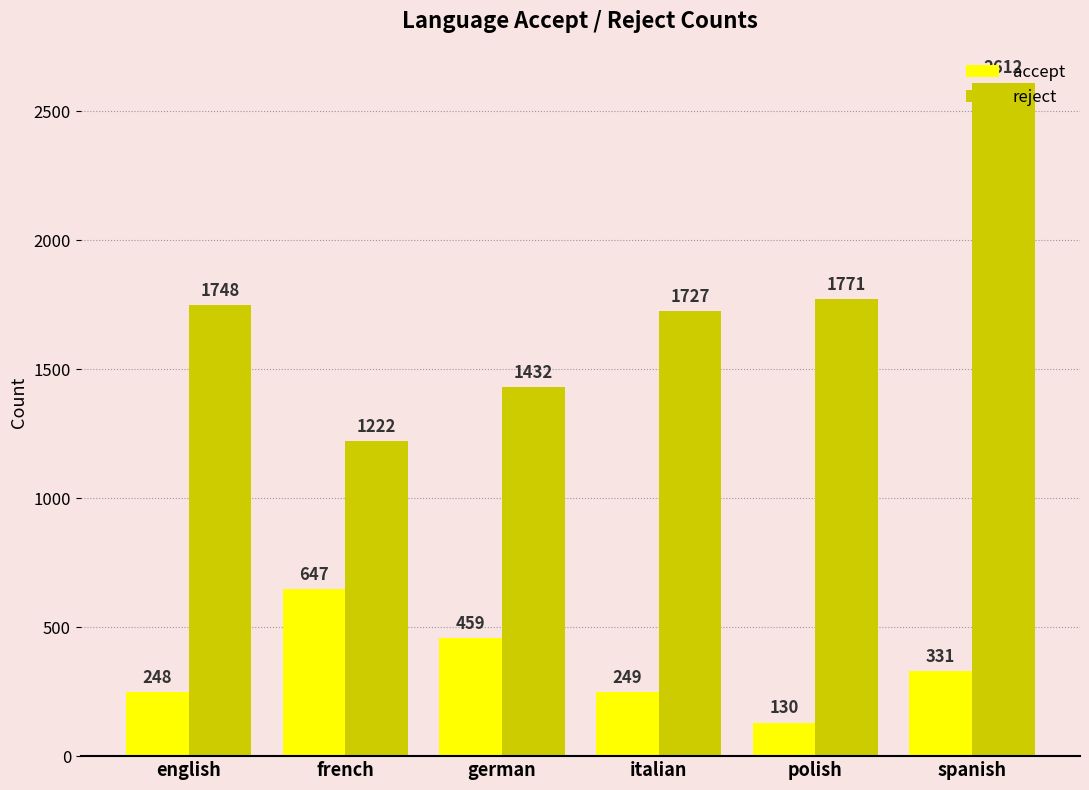

The accept series shows 249 at italian. True or false?

True